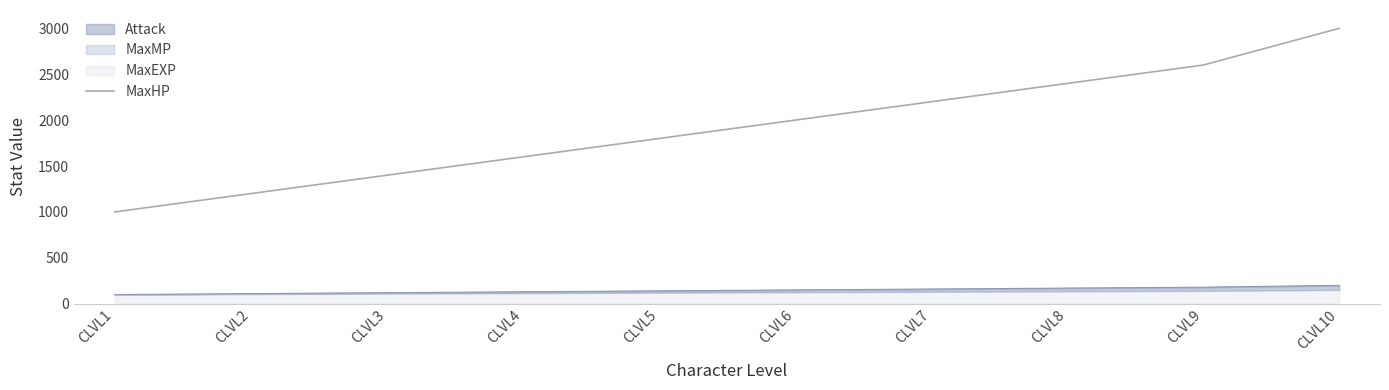

Is this an area chart (filled region under the line)?

No